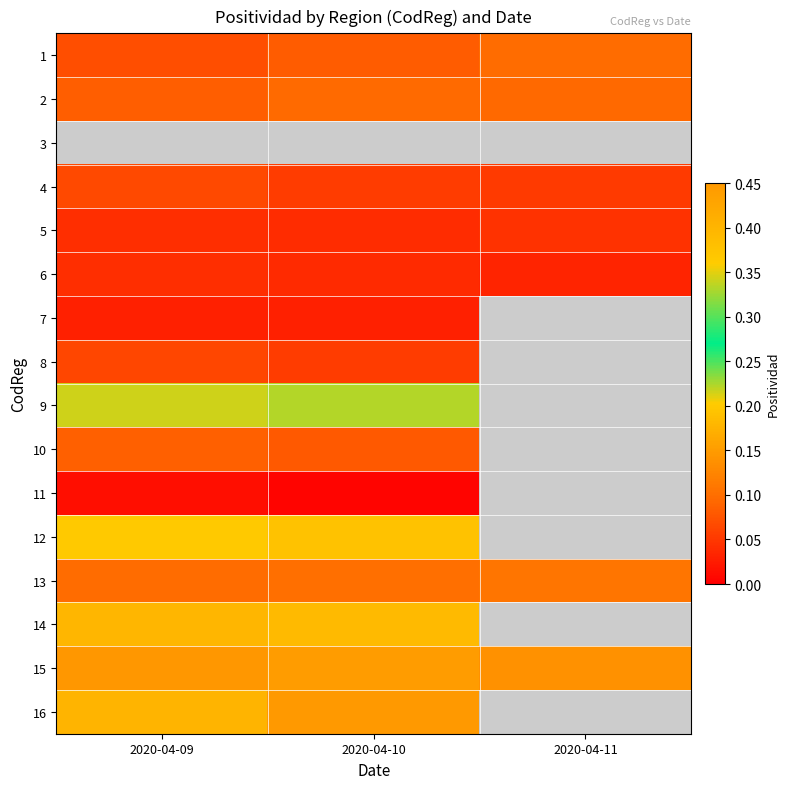

What is the sum of the 1 values at 2020-04-09 and 2020-04-11?

0.2